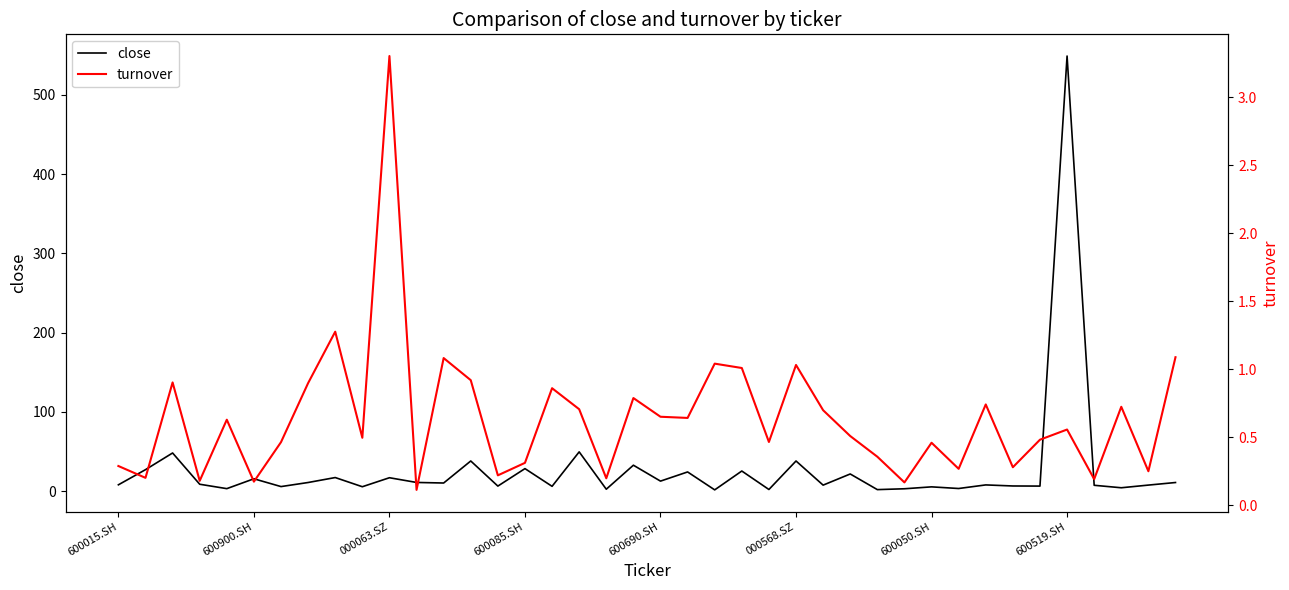

True or false: close and turnover cross at least once.

False